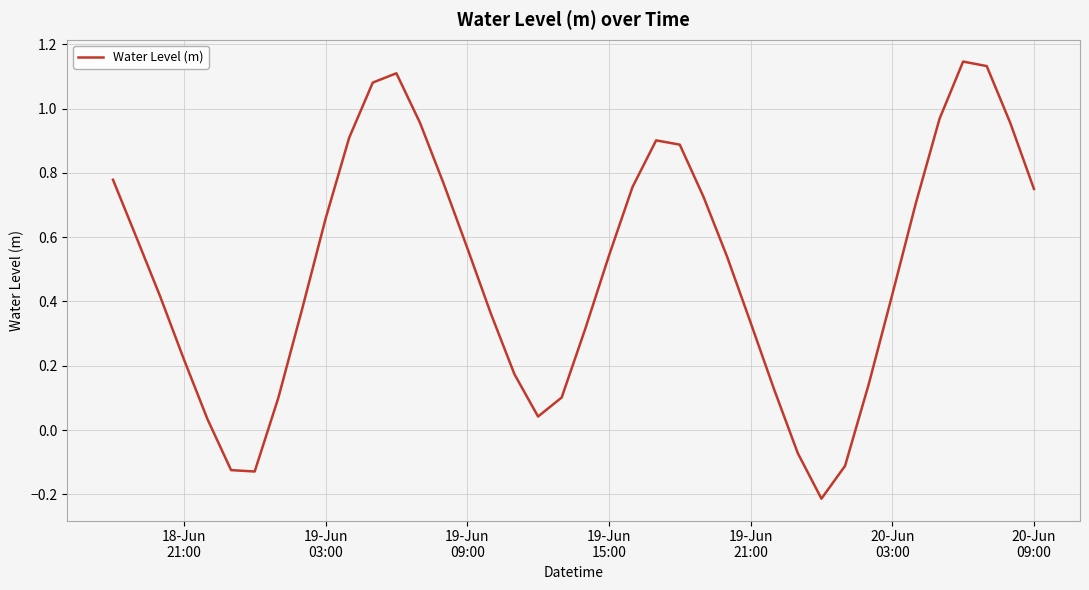

At which label does the data first exceed 0?

18-Jun
21:00